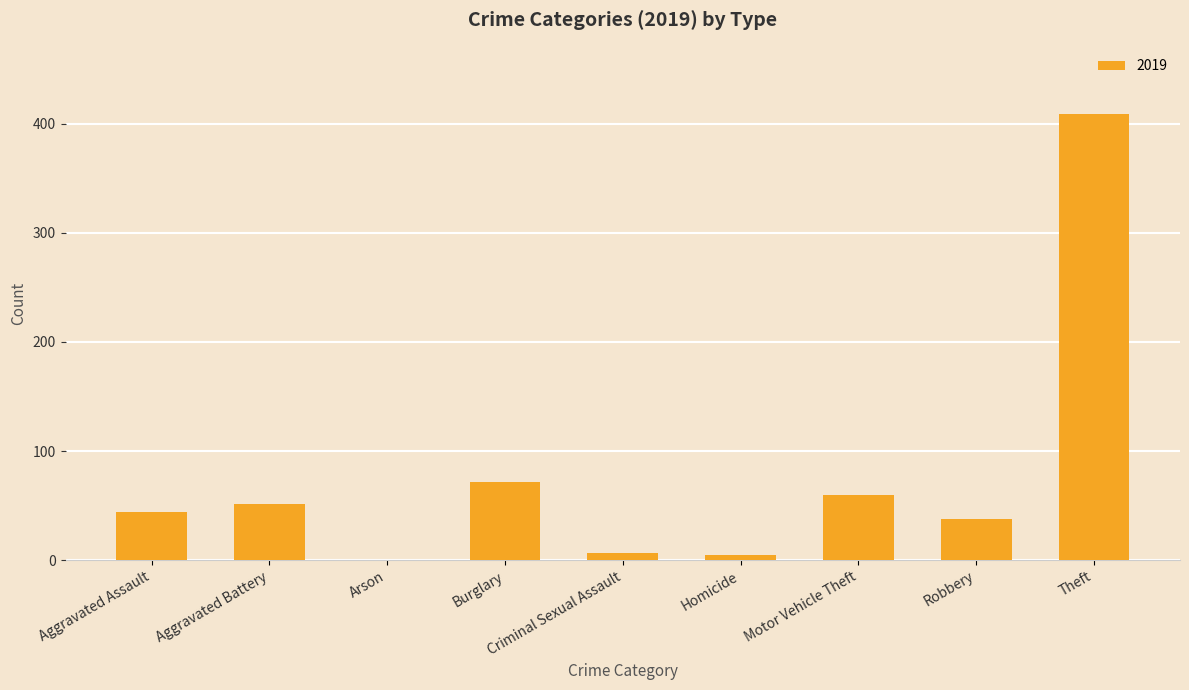

What is the sum of the values at Burglary and Arson?

72